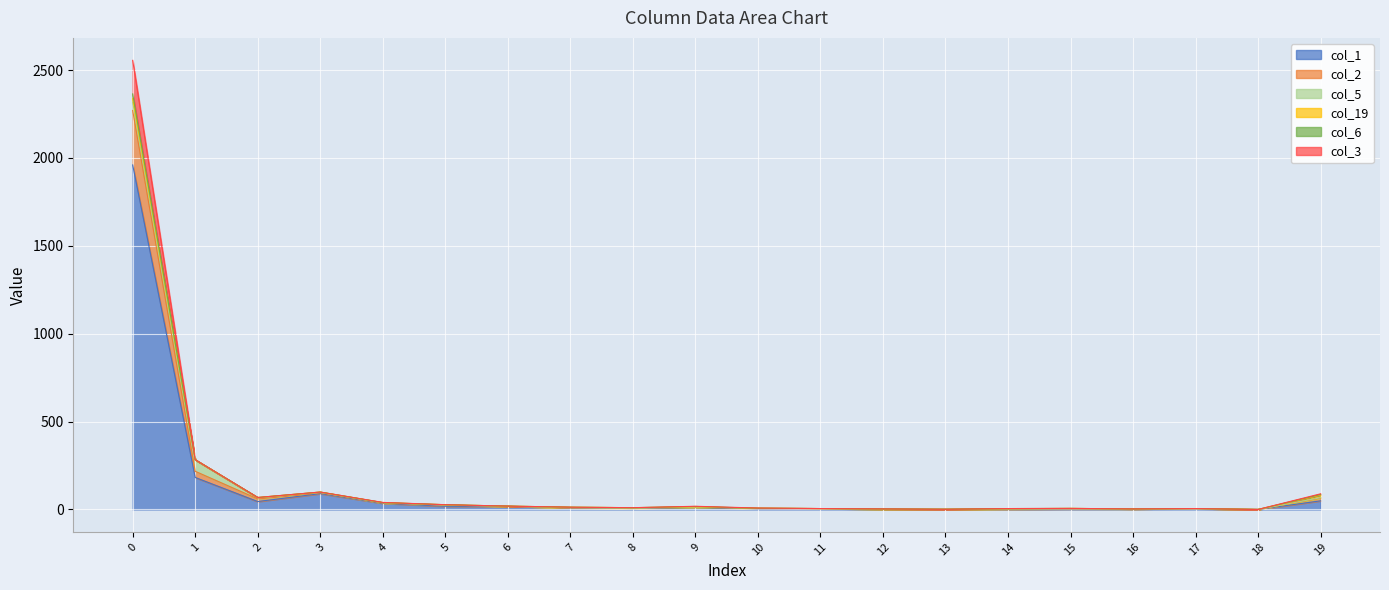

Where is col_1 nearest to the value 980?

1